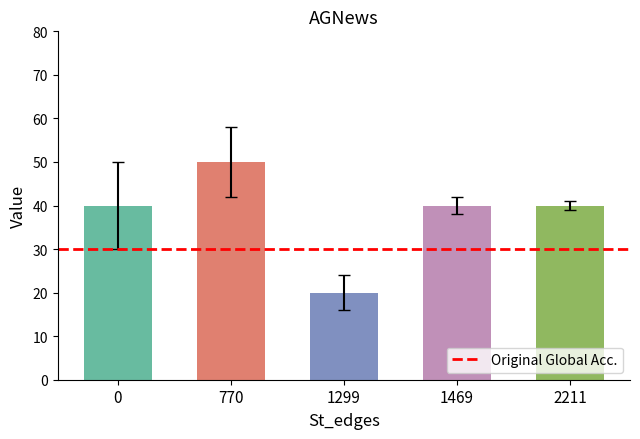

Is it true that the value at 770 is 17?

False